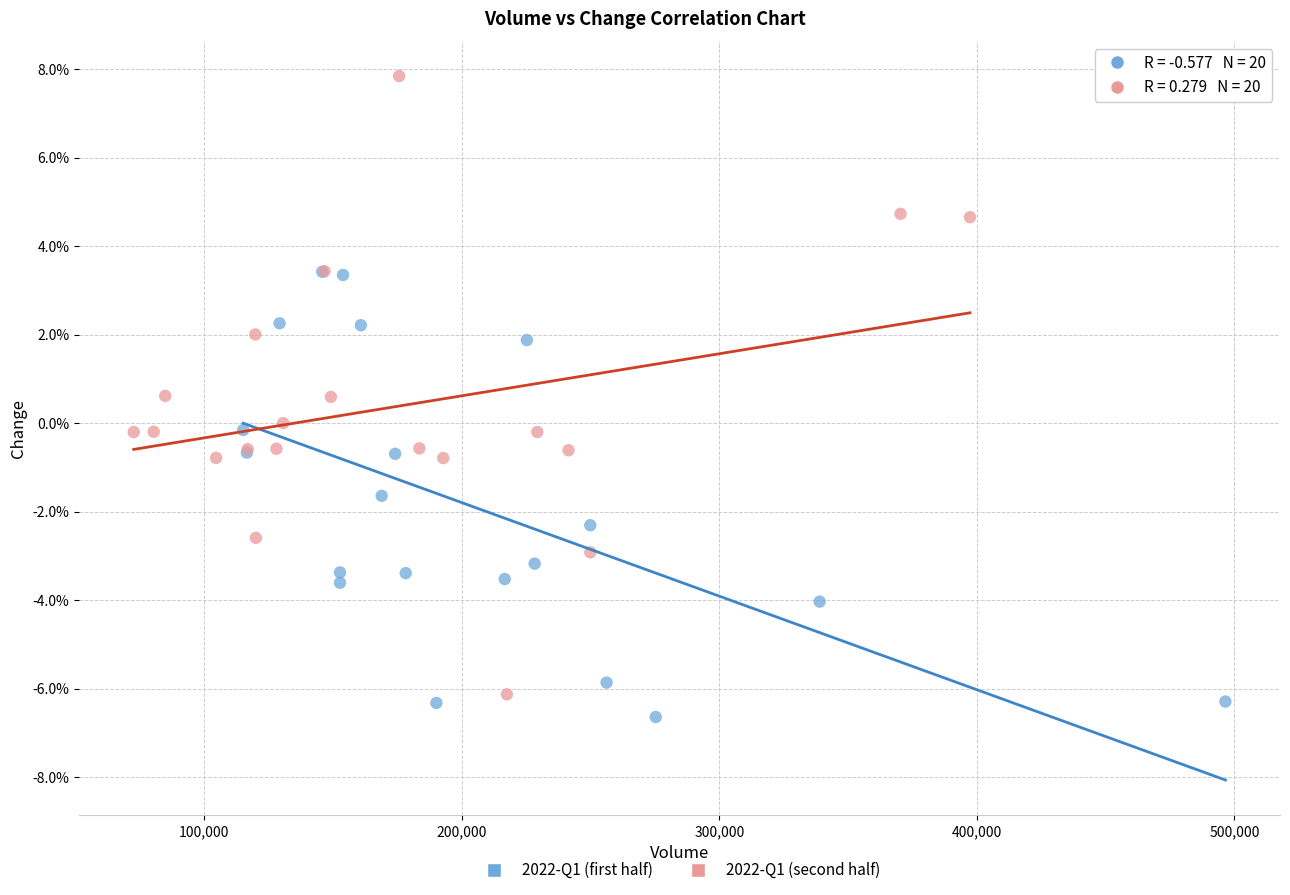

What are all the series names shown in the legend?

2022-Q1 (first half), 2022-Q1 (second half)